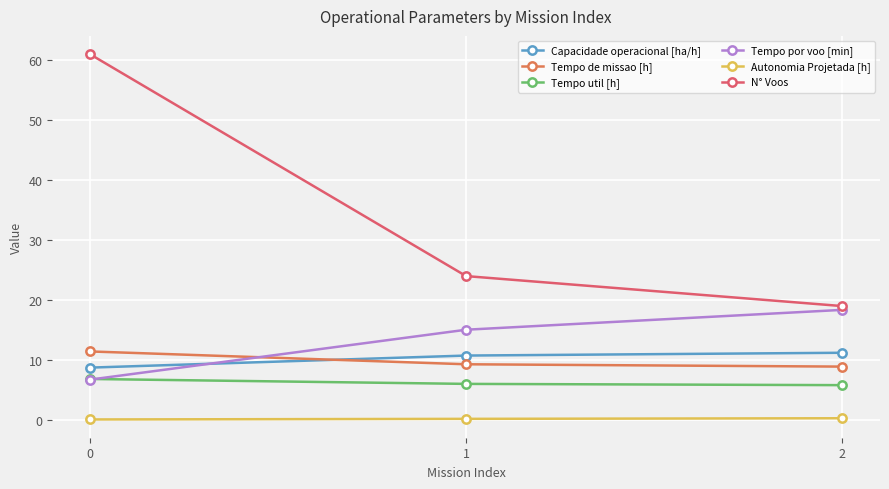

Is the value of Tempo de missao [h] at 1 greater than the value of Tempo por voo [min] at 2?

No